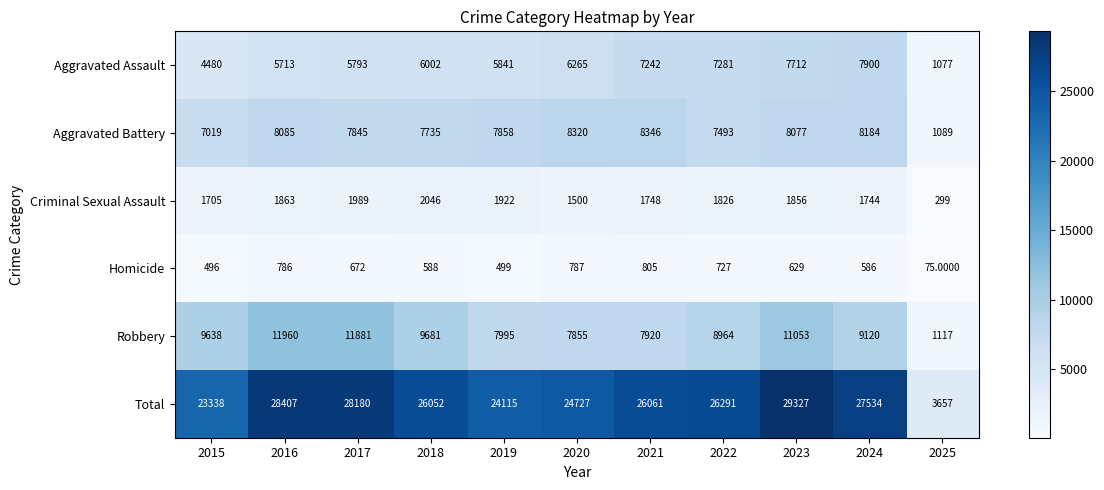

Which series has the largest total across all categories?

Total